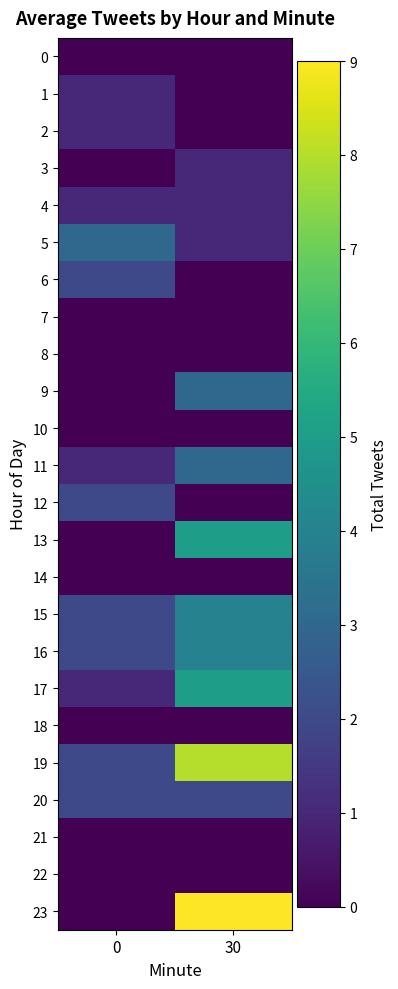

At how many categories does at least one series exceed 7?

1